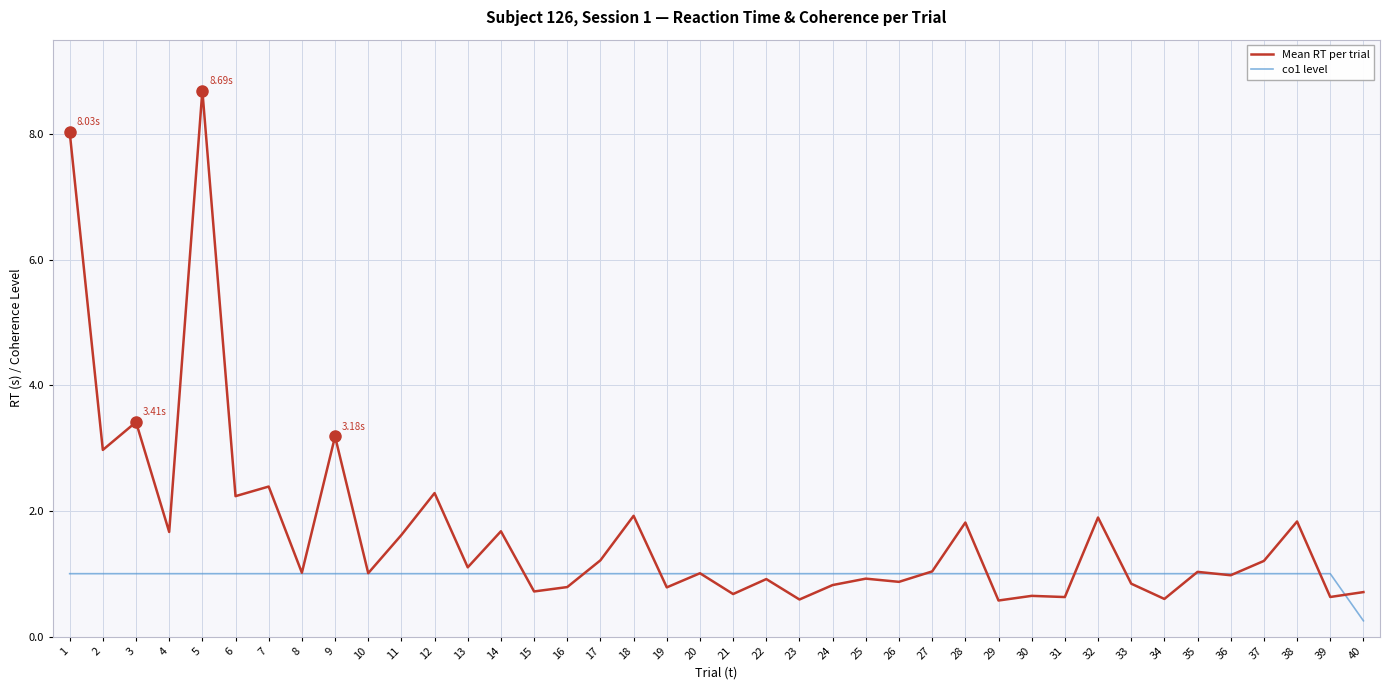

Is it true that co1 level equals 0.6 at 10?

False